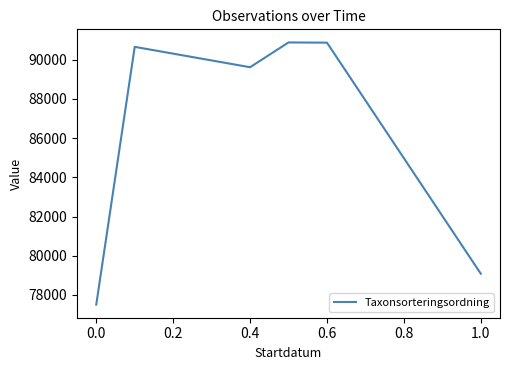

True or false: there are more than 2 points higher than both neighbors.

False